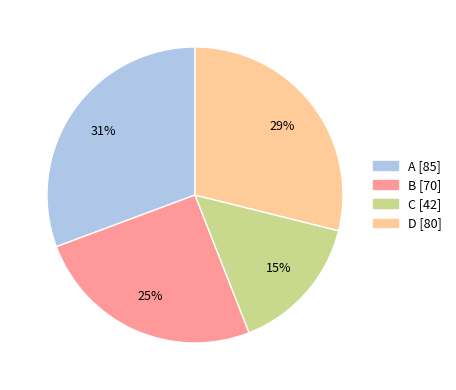

How many slices are in this pie chart?

4